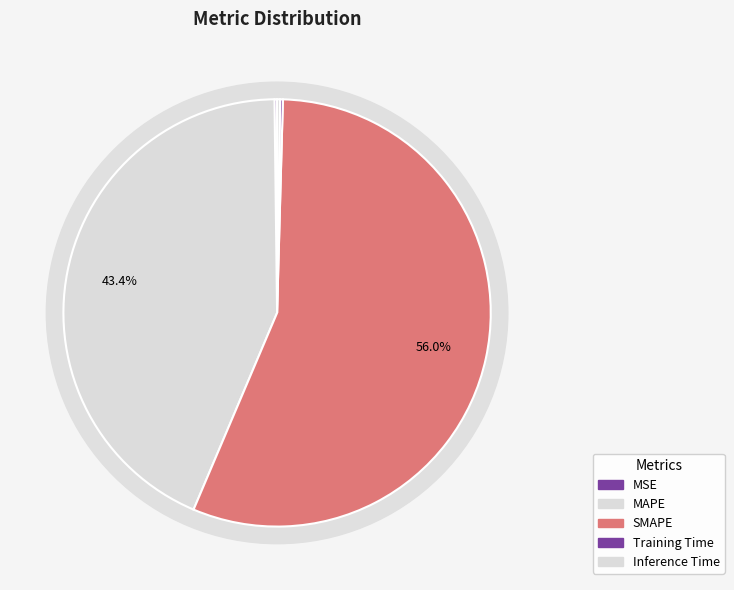

What is the smallest slice in the pie chart?

MSE